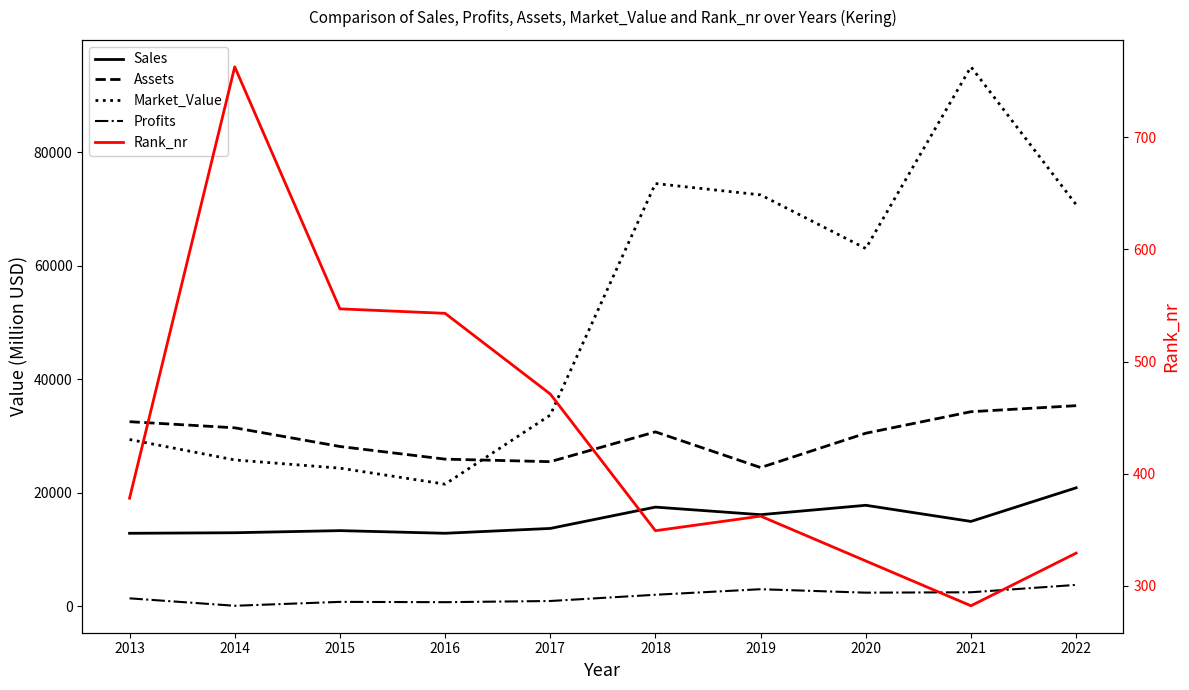

How many lines are shown in the chart?

5